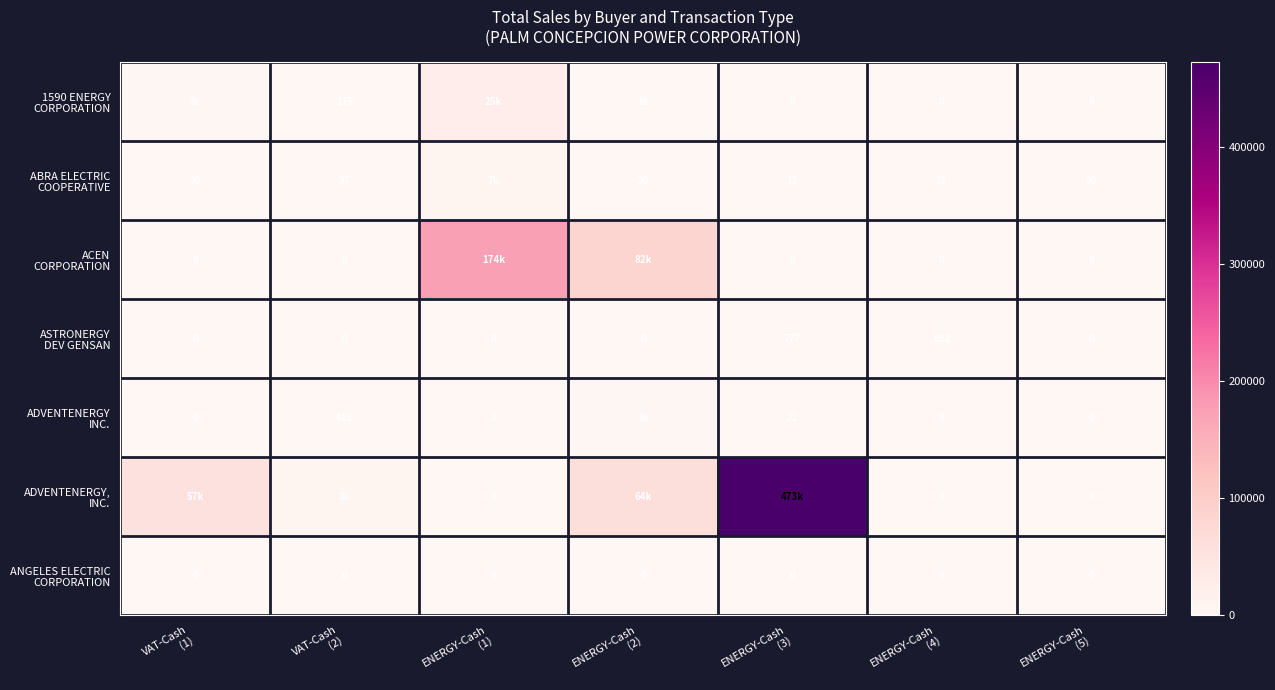

The value of ASTRONERGY DEV GENSAN at ENERGY-Cash (2) is -505.2. True or false?

False